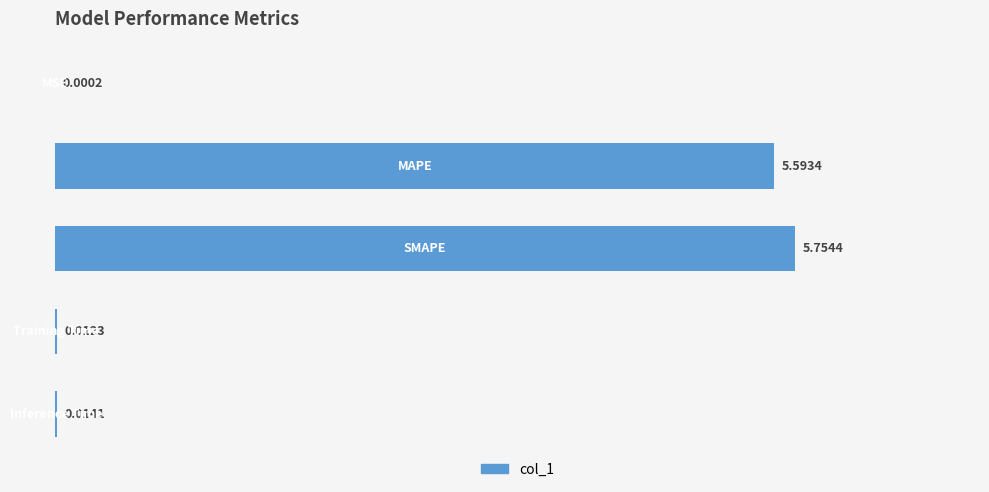

What is the sum of all values?

11.4